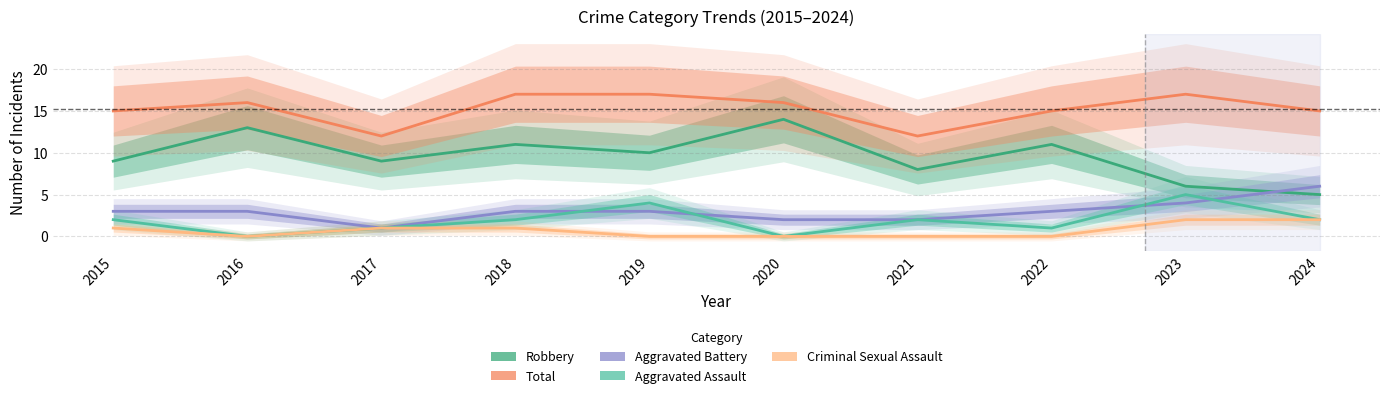

True or false: Total and Criminal Sexual Assault cross at least once.

False